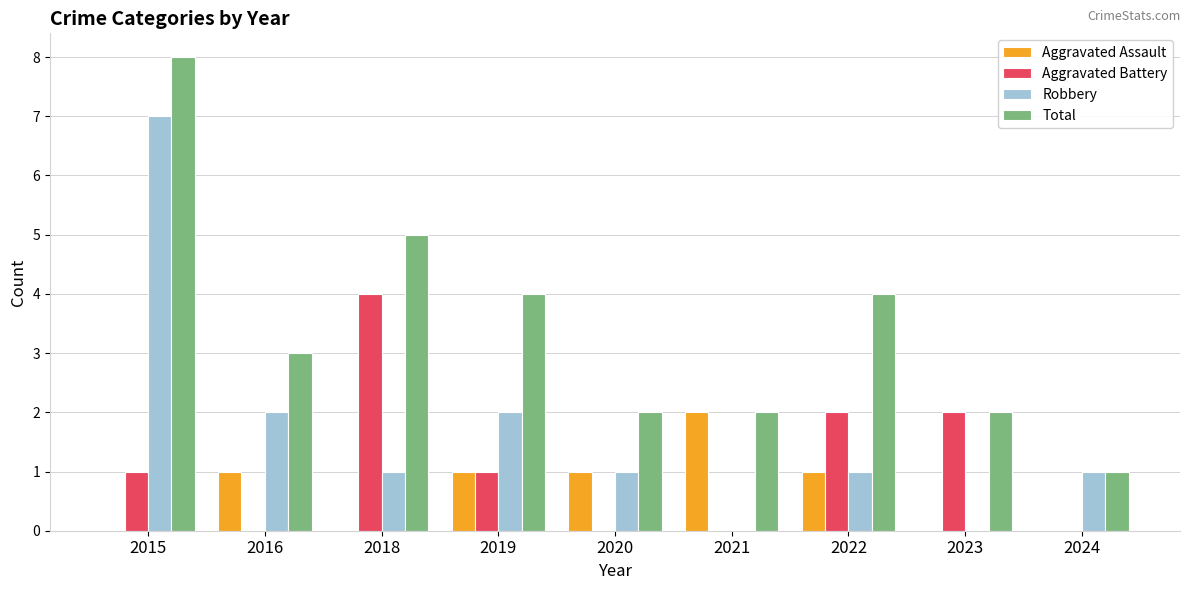

True or false: Aggravated Assault has a value of 0 at 2018.

True